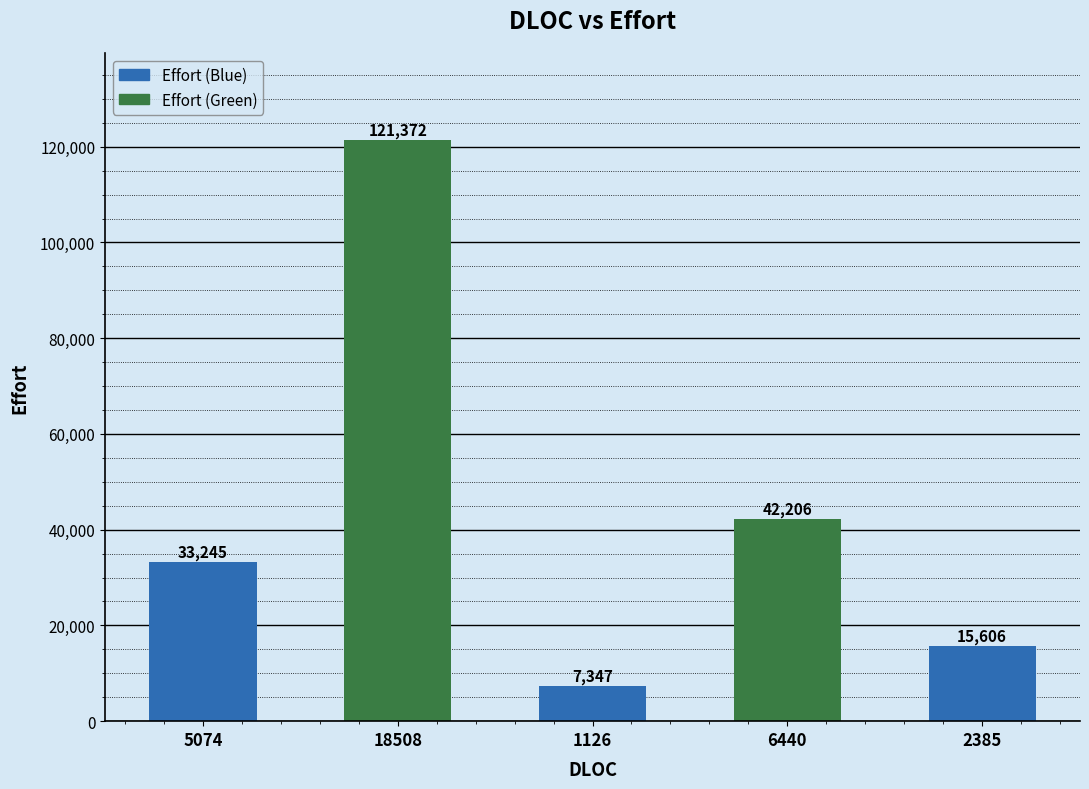

Count the number of data series in this chart.

1